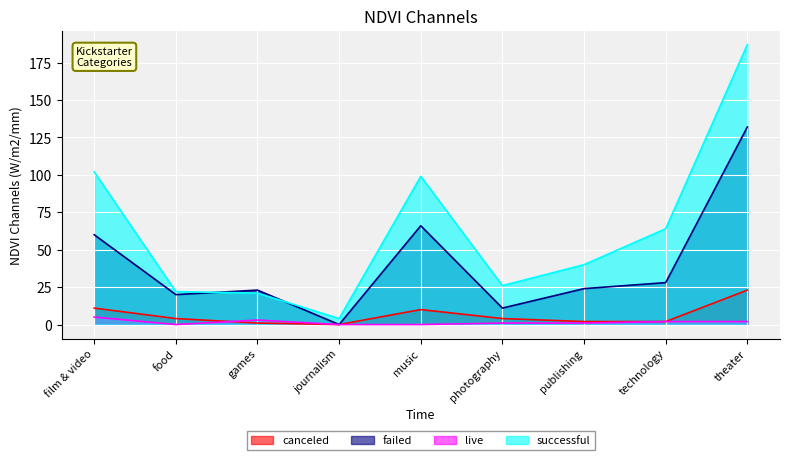

What is the label of the 8th point from the left?

technology